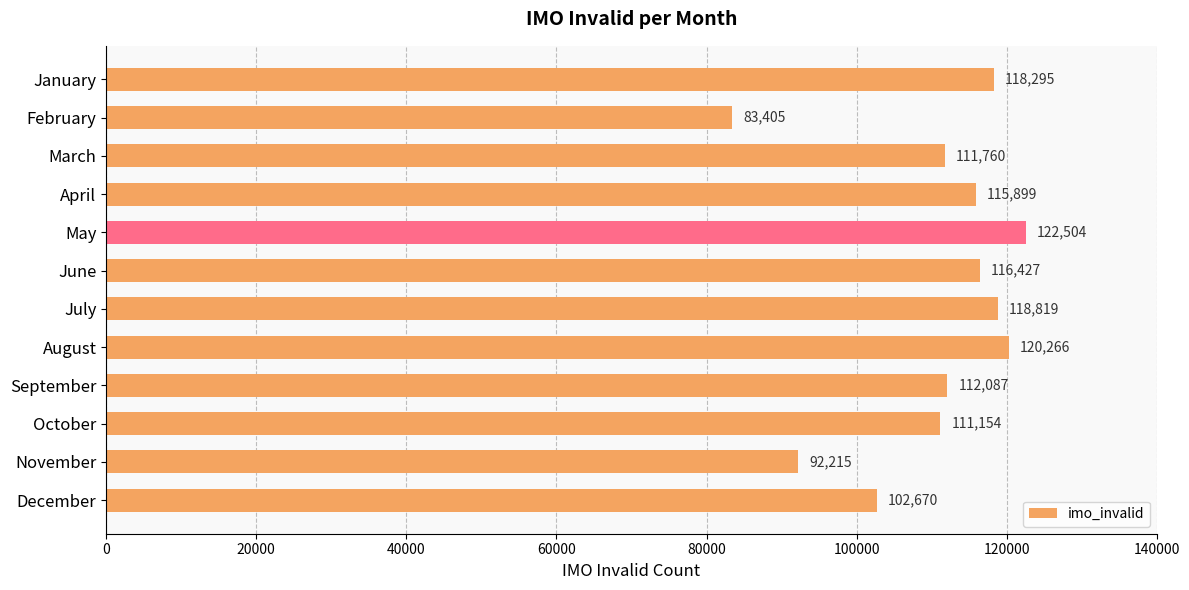

What is the greatest value displayed?

122504